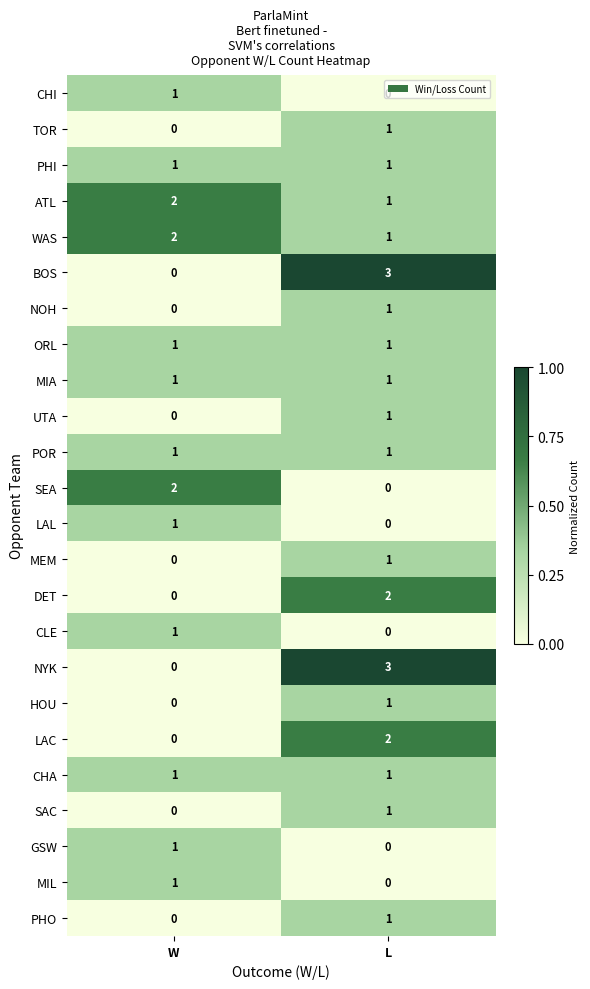

The value of GSW at L is 0. True or false?

True